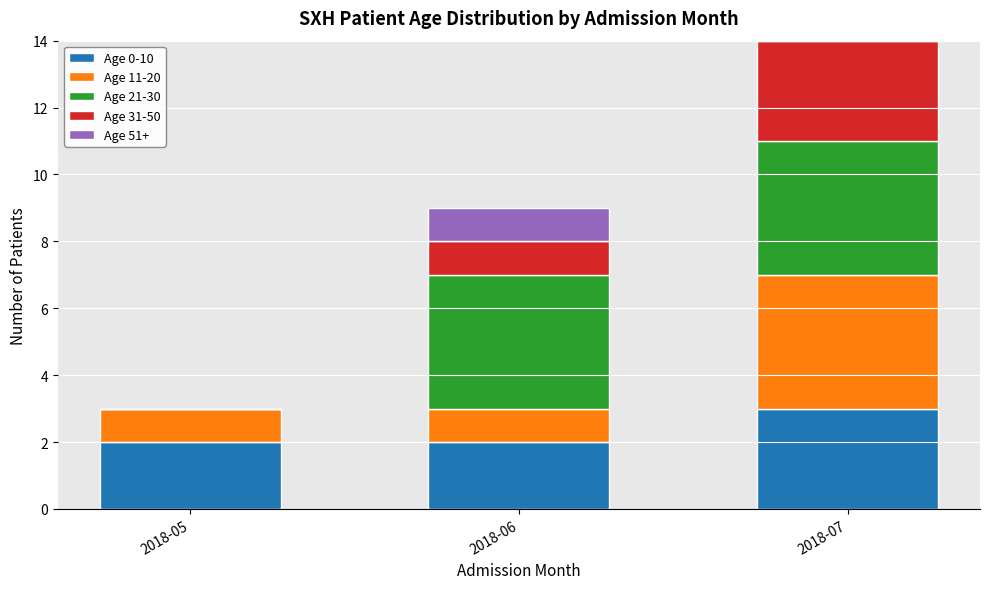

Reading left to right, list the values for the Age 0-10 series.

2018-05=2	2018-06=2	2018-07=3